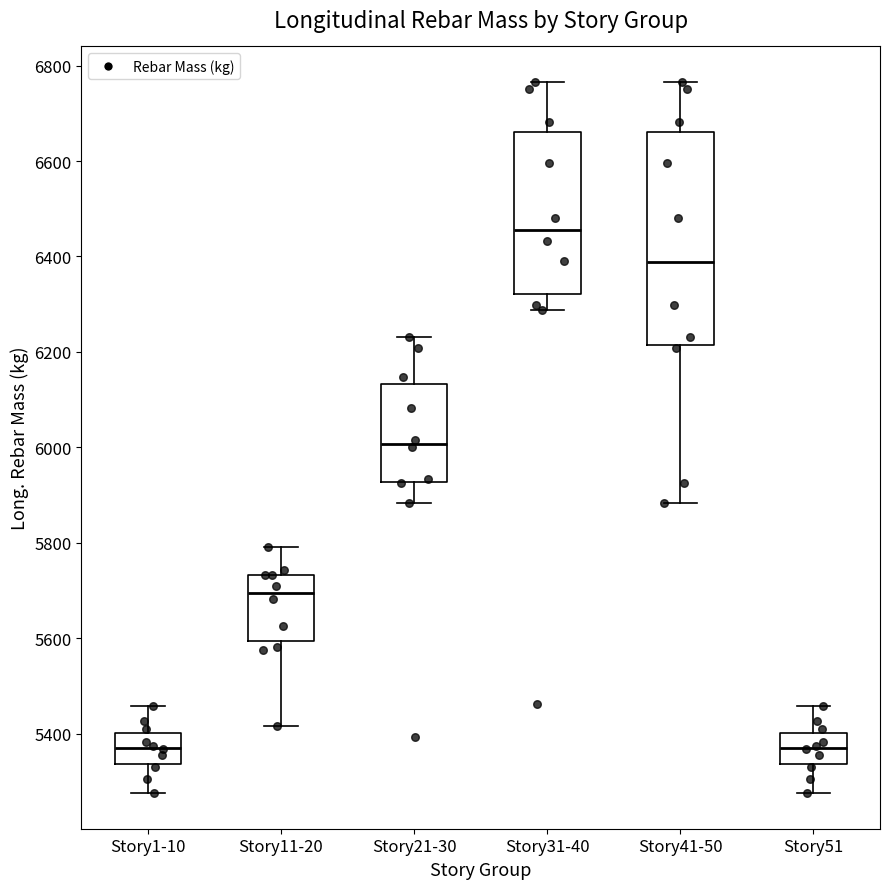

Where does the lower whisker of the box for Story41-50 end on the y-axis? The values are not printed on the chart, so give them approximately, as read against the axis.

5880